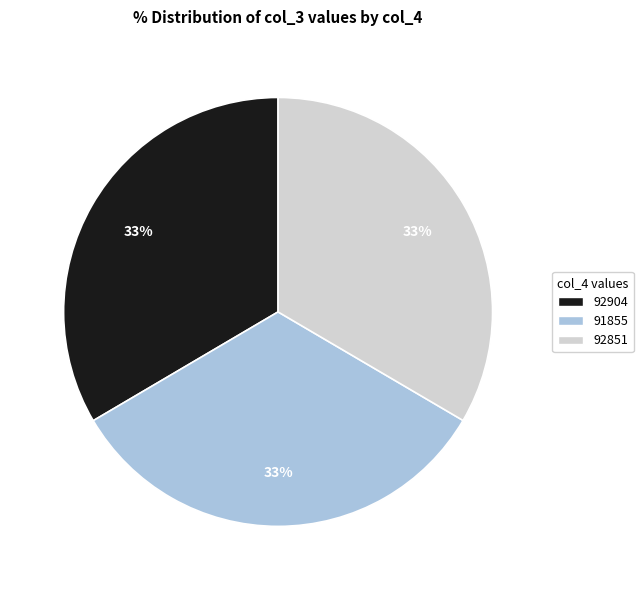

Does 91855 account for over 50% of the chart?

No